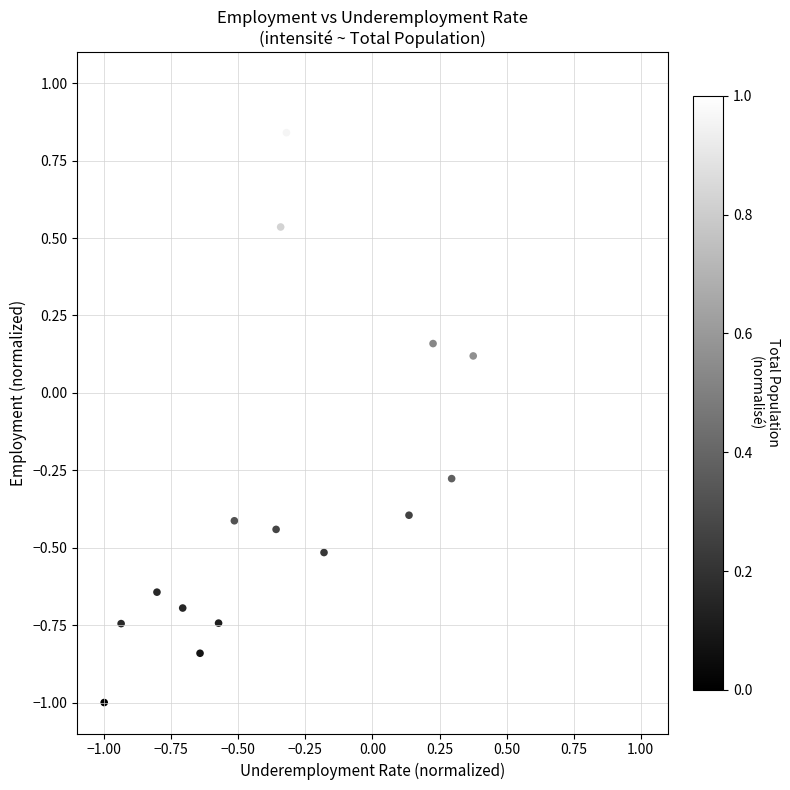

What is the range of X values (max minus min)?

2.0